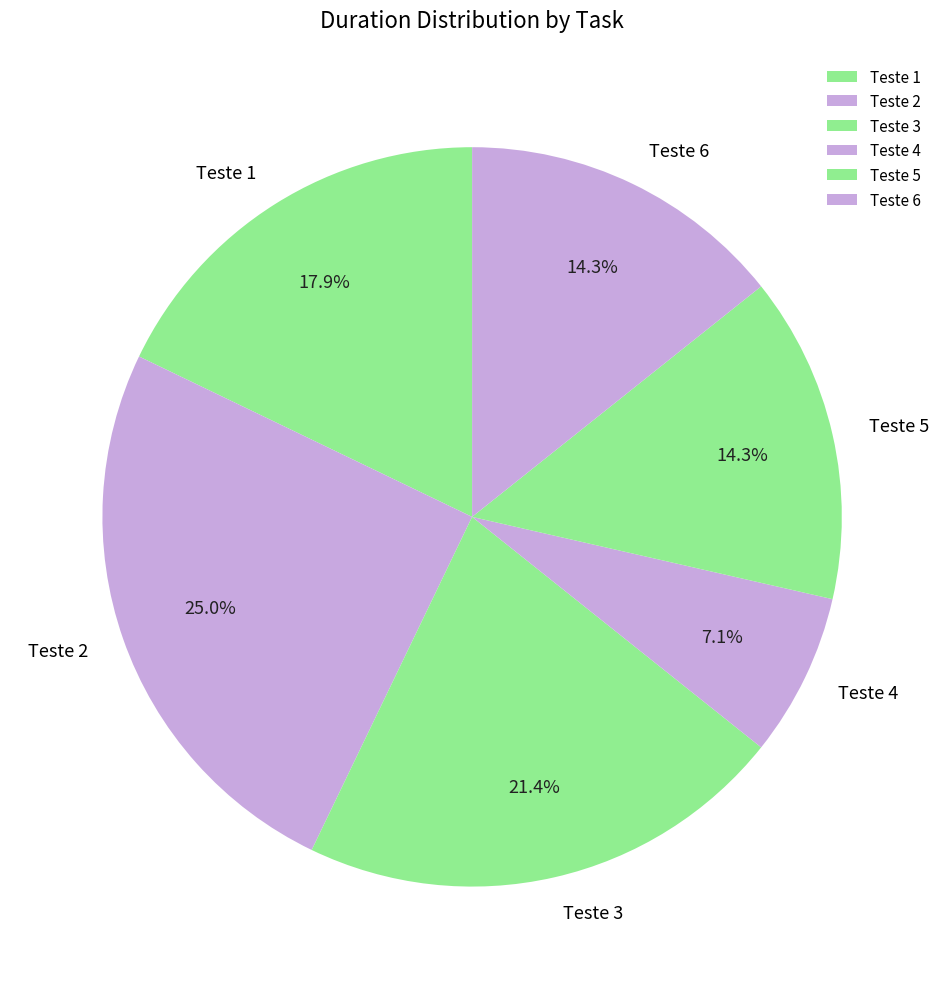

Is Teste 4 the majority of the pie?

No